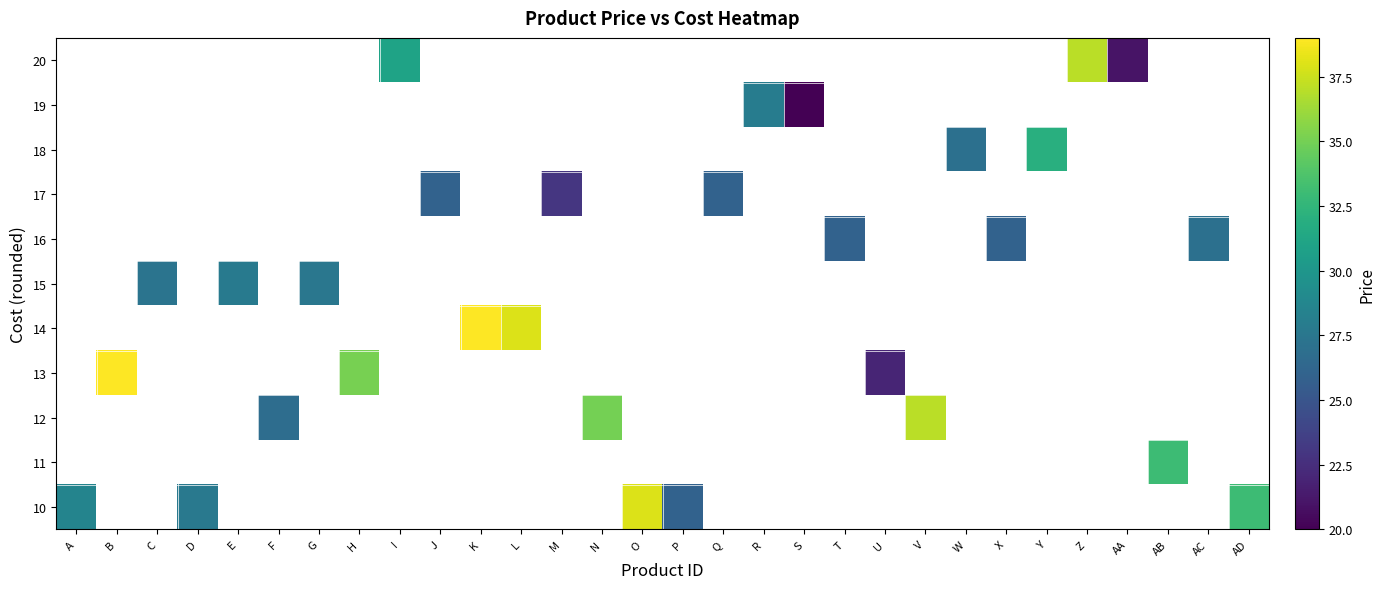

At which category does the chart reach its peak across all series?

B